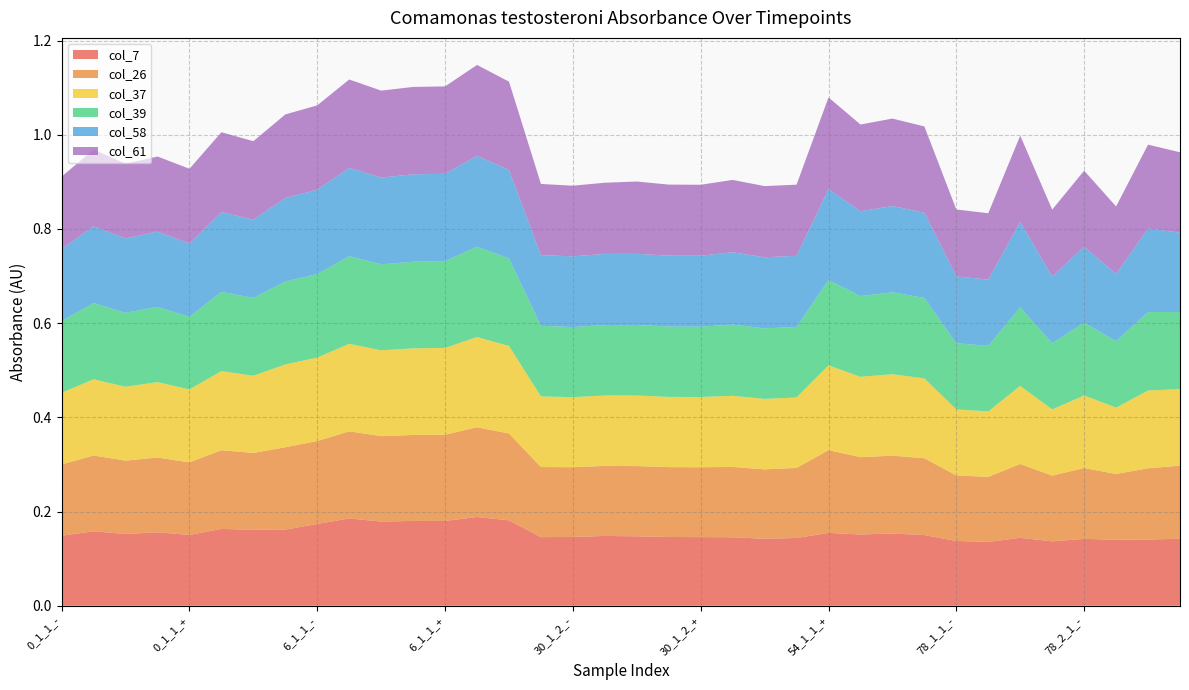

Reading left to right, extract all data points from this chart.

col_7: 0_1_1_-=0.1	0_1_2_-=0.2	0_2_1_-=0.2	0_2_2_-=0.2	0_1_1_+=0.2	0_1_2_+=0.2	0_2_1_+=0.2	0_2_2_+=0.2	6_1_1_-=0.2	6_1_2_-=0.2	6_2_1_-=0.2	6_2_2_-=0.2	6_1_1_+=0.2	6_1_2_+=0.2	6_2_1_+=0.2	30_1_1_-=0.1	30_1_2_-=0.1	30_2_1_-=0.1	30_2_2_-=0.1	30_1_1_+=0.1	30_1_2_+=0.1	30_2_1_+=0.1	30_2_2_+=0.1	54_1_1_-=0.1	54_1_1_+=0.2	54_1_2_+=0.2	54_2_1_+=0.2	54_2_2_+=0.2	78_1_1_-=0.1	78_1_2_-=0.1	78_1_1_+=0.1	78_1_2_+=0.1	78_2_1_-=0.1	78_2_2_-=0.1	78_2_1_+=0.1	78_2_2_+=0.1
col_26: 0_1_1_-=0.2	0_1_2_-=0.2	0_2_1_-=0.2	0_2_2_-=0.2	0_1_1_+=0.2	0_1_2_+=0.2	0_2_1_+=0.2	0_2_2_+=0.2	6_1_1_-=0.2	6_1_2_-=0.2	6_2_1_-=0.2	6_2_2_-=0.2	6_1_1_+=0.2	6_1_2_+=0.2	6_2_1_+=0.2	30_1_1_-=0.1	30_1_2_-=0.1	30_2_1_-=0.1	30_2_2_-=0.1	30_1_1_+=0.1	30_1_2_+=0.1	30_2_1_+=0.1	30_2_2_+=0.1	54_1_1_-=0.1	54_1_1_+=0.2	54_1_2_+=0.2	54_2_1_+=0.2	54_2_2_+=0.2	78_1_1_-=0.1	78_1_2_-=0.1	78_1_1_+=0.2	78_1_2_+=0.1	78_2_1_-=0.2	78_2_2_-=0.1	78_2_1_+=0.2	78_2_2_+=0.2
col_37: 0_1_1_-=0.2	0_1_2_-=0.2	0_2_1_-=0.2	0_2_2_-=0.2	0_1_1_+=0.2	0_1_2_+=0.2	0_2_1_+=0.2	0_2_2_+=0.2	6_1_1_-=0.2	6_1_2_-=0.2	6_2_1_-=0.2	6_2_2_-=0.2	6_1_1_+=0.2	6_1_2_+=0.2	6_2_1_+=0.2	30_1_1_-=0.1	30_1_2_-=0.1	30_2_1_-=0.1	30_2_2_-=0.1	30_1_1_+=0.1	30_1_2_+=0.1	30_2_1_+=0.2	30_2_2_+=0.1	54_1_1_-=0.1	54_1_1_+=0.2	54_1_2_+=0.2	54_2_1_+=0.2	54_2_2_+=0.2	78_1_1_-=0.1	78_1_2_-=0.1	78_1_1_+=0.2	78_1_2_+=0.1	78_2_1_-=0.2	78_2_2_-=0.1	78_2_1_+=0.2	78_2_2_+=0.2
col_39: 0_1_1_-=0.2	0_1_2_-=0.2	0_2_1_-=0.2	0_2_2_-=0.2	0_1_1_+=0.2	0_1_2_+=0.2	0_2_1_+=0.2	0_2_2_+=0.2	6_1_1_-=0.2	6_1_2_-=0.2	6_2_1_-=0.2	6_2_2_-=0.2	6_1_1_+=0.2	6_1_2_+=0.2	6_2_1_+=0.2	30_1_1_-=0.1	30_1_2_-=0.1	30_2_1_-=0.1	30_2_2_-=0.1	30_1_1_+=0.1	30_1_2_+=0.1	30_2_1_+=0.2	30_2_2_+=0.1	54_1_1_-=0.1	54_1_1_+=0.2	54_1_2_+=0.2	54_2_1_+=0.2	54_2_2_+=0.2	78_1_1_-=0.1	78_1_2_-=0.1	78_1_1_+=0.2	78_1_2_+=0.1	78_2_1_-=0.2	78_2_2_-=0.1	78_2_1_+=0.2	78_2_2_+=0.2
col_58: 0_1_1_-=0.2	0_1_2_-=0.2	0_2_1_-=0.2	0_2_2_-=0.2	0_1_1_+=0.2	0_1_2_+=0.2	0_2_1_+=0.2	0_2_2_+=0.2	6_1_1_-=0.2	6_1_2_-=0.2	6_2_1_-=0.2	6_2_2_-=0.2	6_1_1_+=0.2	6_1_2_+=0.2	6_2_1_+=0.2	30_1_1_-=0.2	30_1_2_-=0.2	30_2_1_-=0.2	30_2_2_-=0.2	30_1_1_+=0.2	30_1_2_+=0.2	30_2_1_+=0.2	30_2_2_+=0.2	54_1_1_-=0.2	54_1_1_+=0.2	54_1_2_+=0.2	54_2_1_+=0.2	54_2_2_+=0.2	78_1_1_-=0.1	78_1_2_-=0.1	78_1_1_+=0.2	78_1_2_+=0.1	78_2_1_-=0.2	78_2_2_-=0.1	78_2_1_+=0.2	78_2_2_+=0.2
col_61: 0_1_1_-=0.2	0_1_2_-=0.2	0_2_1_-=0.2	0_2_2_-=0.2	0_1_1_+=0.2	0_1_2_+=0.2	0_2_1_+=0.2	0_2_2_+=0.2	6_1_1_-=0.2	6_1_2_-=0.2	6_2_1_-=0.2	6_2_2_-=0.2	6_1_1_+=0.2	6_1_2_+=0.2	6_2_1_+=0.2	30_1_1_-=0.2	30_1_2_-=0.1	30_2_1_-=0.2	30_2_2_-=0.2	30_1_1_+=0.2	30_1_2_+=0.2	30_2_1_+=0.2	30_2_2_+=0.2	54_1_1_-=0.2	54_1_1_+=0.2	54_1_2_+=0.2	54_2_1_+=0.2	54_2_2_+=0.2	78_1_1_-=0.1	78_1_2_-=0.1	78_1_1_+=0.2	78_1_2_+=0.1	78_2_1_-=0.2	78_2_2_-=0.1	78_2_1_+=0.2	78_2_2_+=0.2